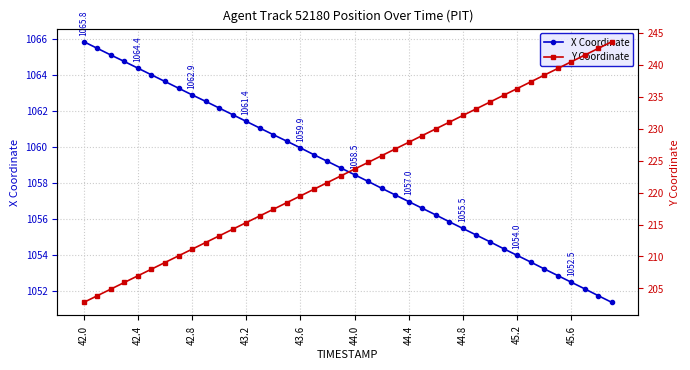

Which series has the widest spread of values?

Y Coordinate